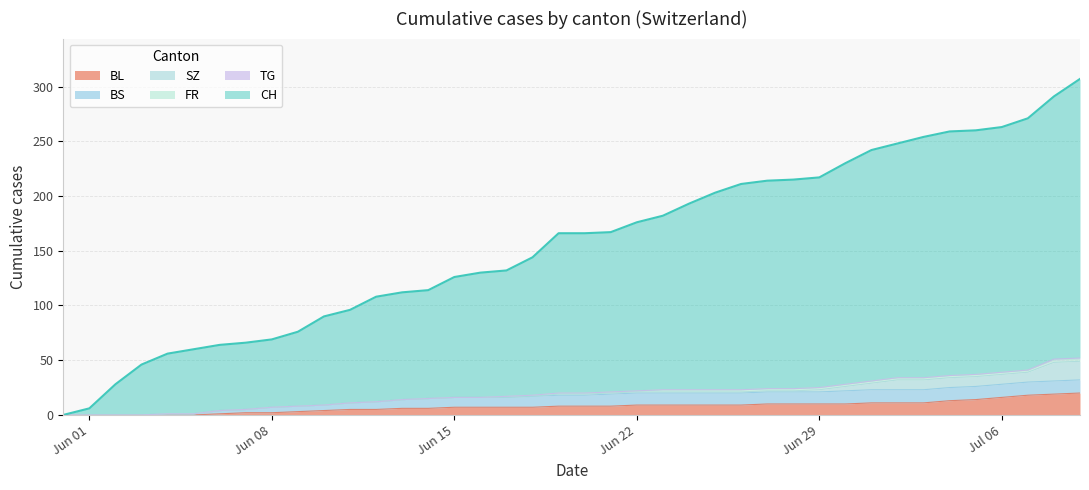

What is the label of the 31st point from the right?

2020-06-09